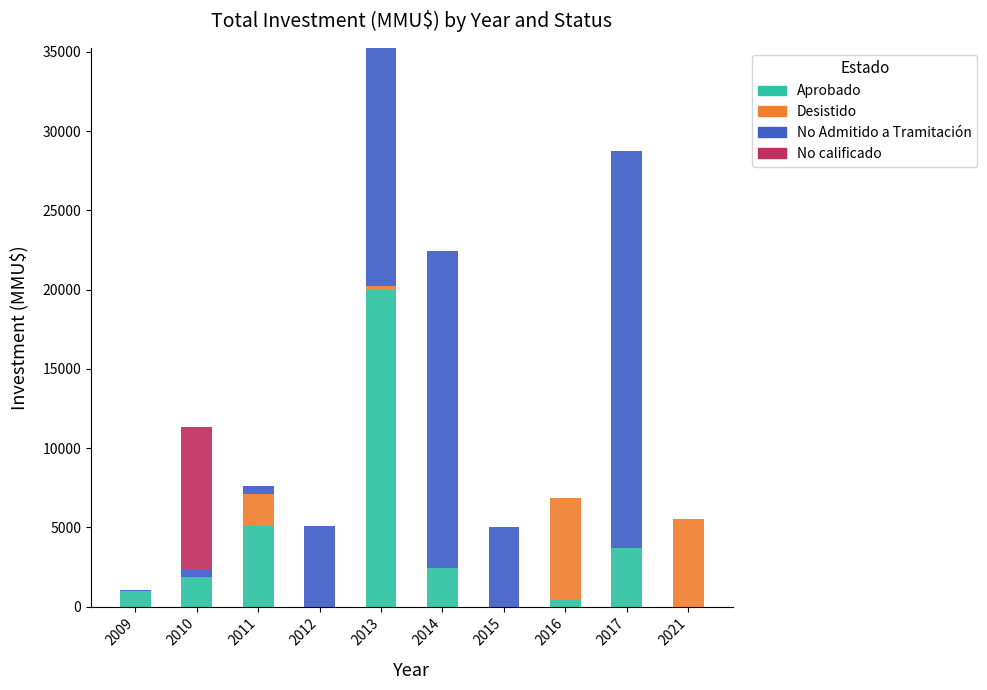

What are all the series names shown in the legend?

Aprobado, Desistido, No Admitido a Tramitación, No calificado